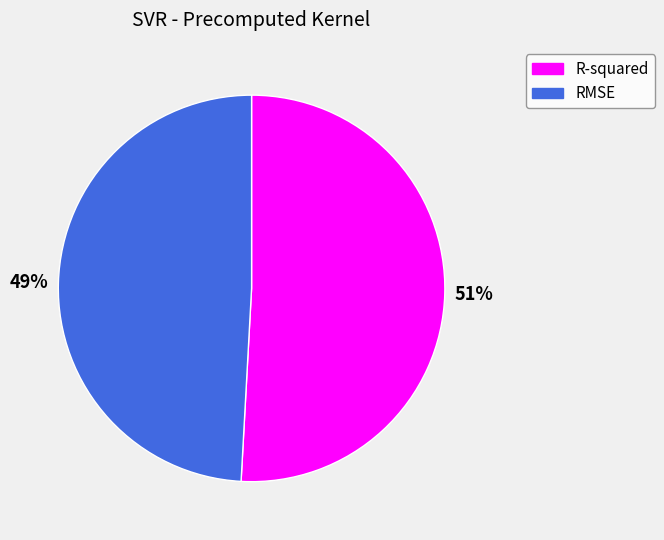

Do RMSE and R-squared together represent more than half of the pie?

Yes